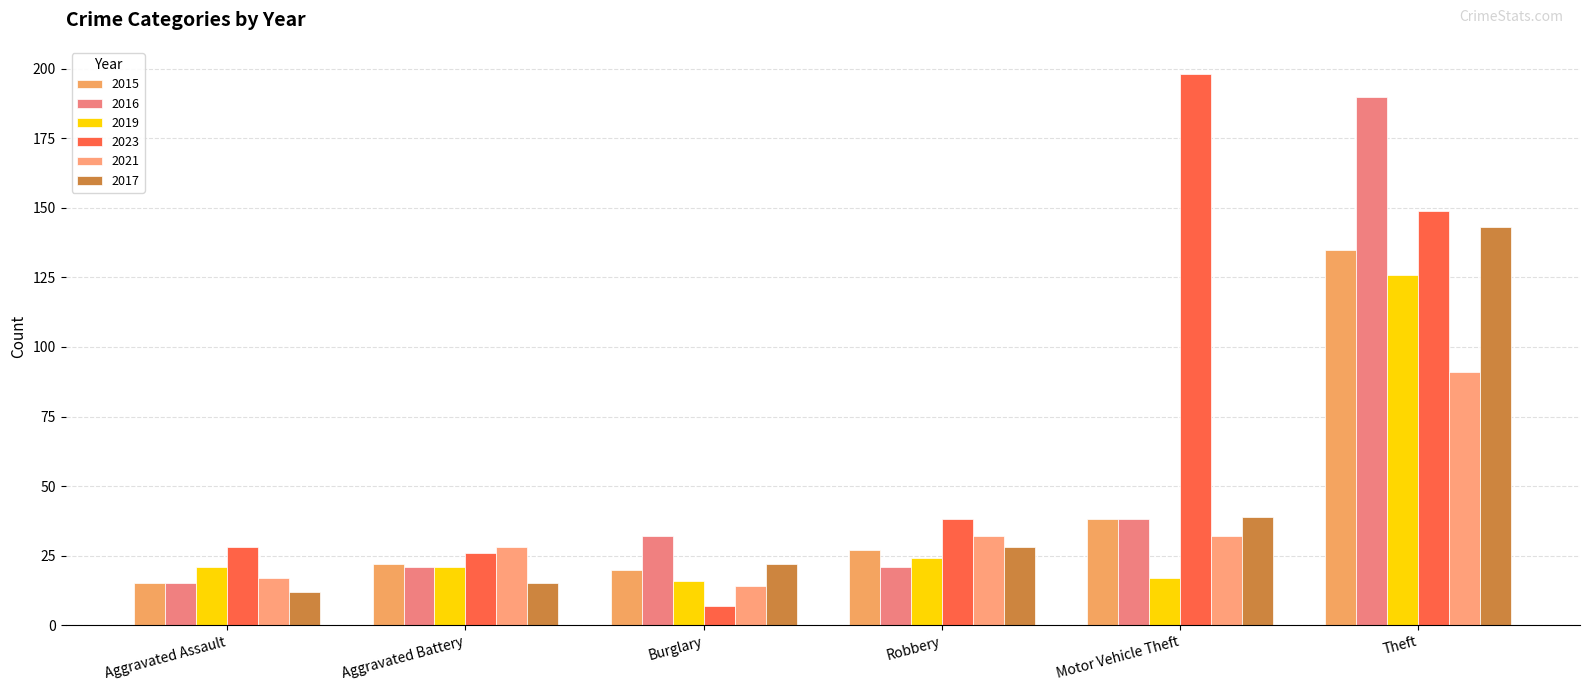

What is the spread (max minus min) of values at Motor Vehicle Theft?

181